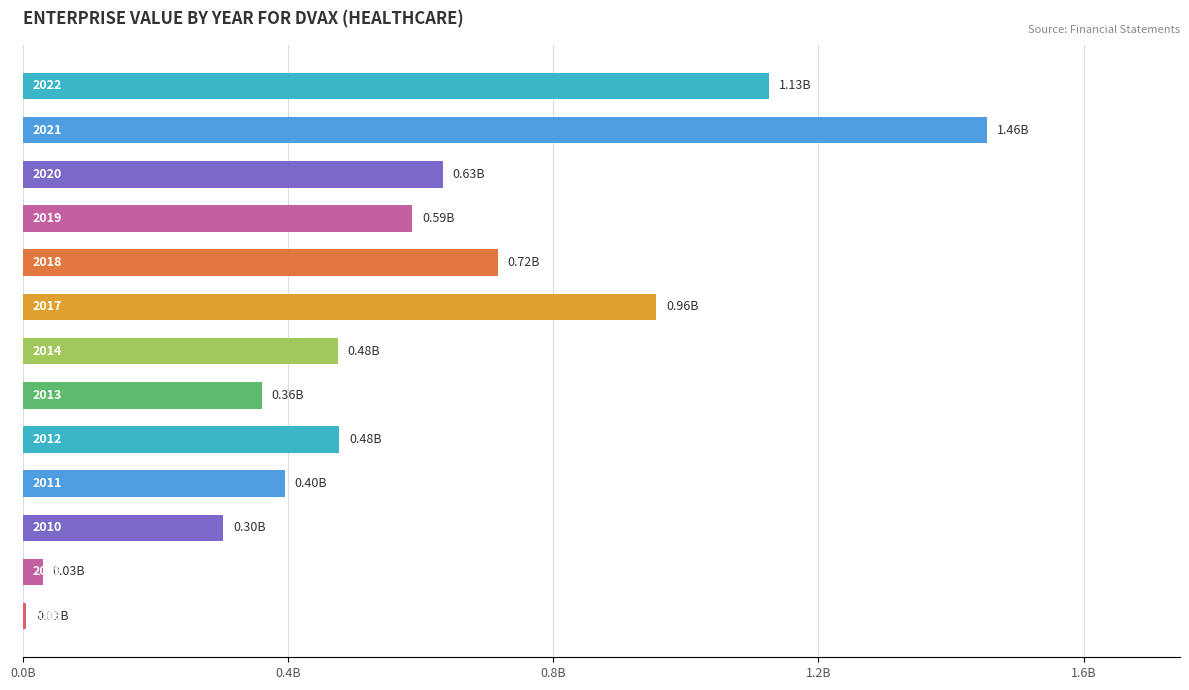

Are the bars horizontal?

Yes